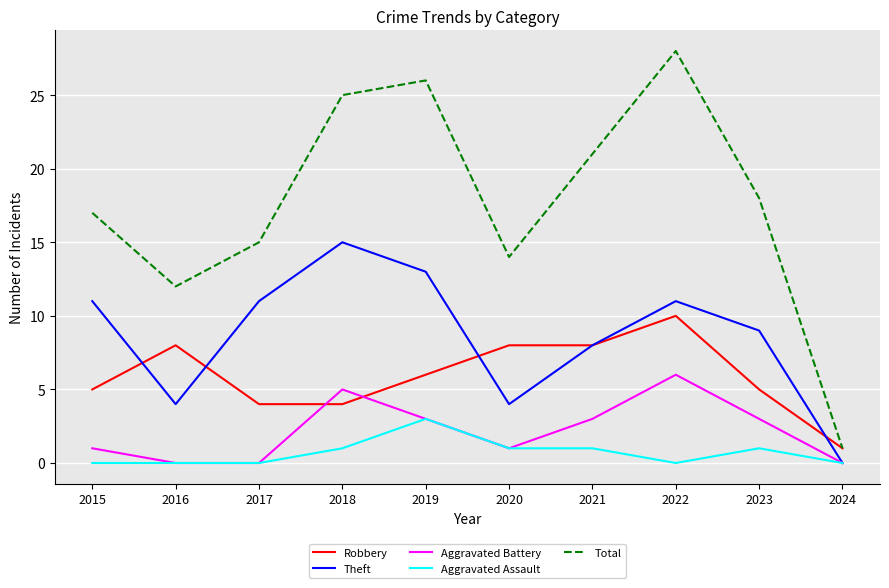

Reading left to right, transcribe all the data shown in this chart.

Robbery: 2015=5	2016=8	2017=4	2018=4	2019=6	2020=8	2021=8	2022=10	2023=5	2024=1
Theft: 2015=11	2016=4	2017=11	2018=15	2019=13	2020=4	2021=8	2022=11	2023=9	2024=0
Aggravated Battery: 2015=1	2016=0	2017=0	2018=5	2019=3	2020=1	2021=3	2022=6	2023=3	2024=0
Aggravated Assault: 2015=0	2016=0	2017=0	2018=1	2019=3	2020=1	2021=1	2022=0	2023=1	2024=0
Total: 2015=17	2016=12	2017=15	2018=25	2019=26	2020=14	2021=21	2022=28	2023=18	2024=1